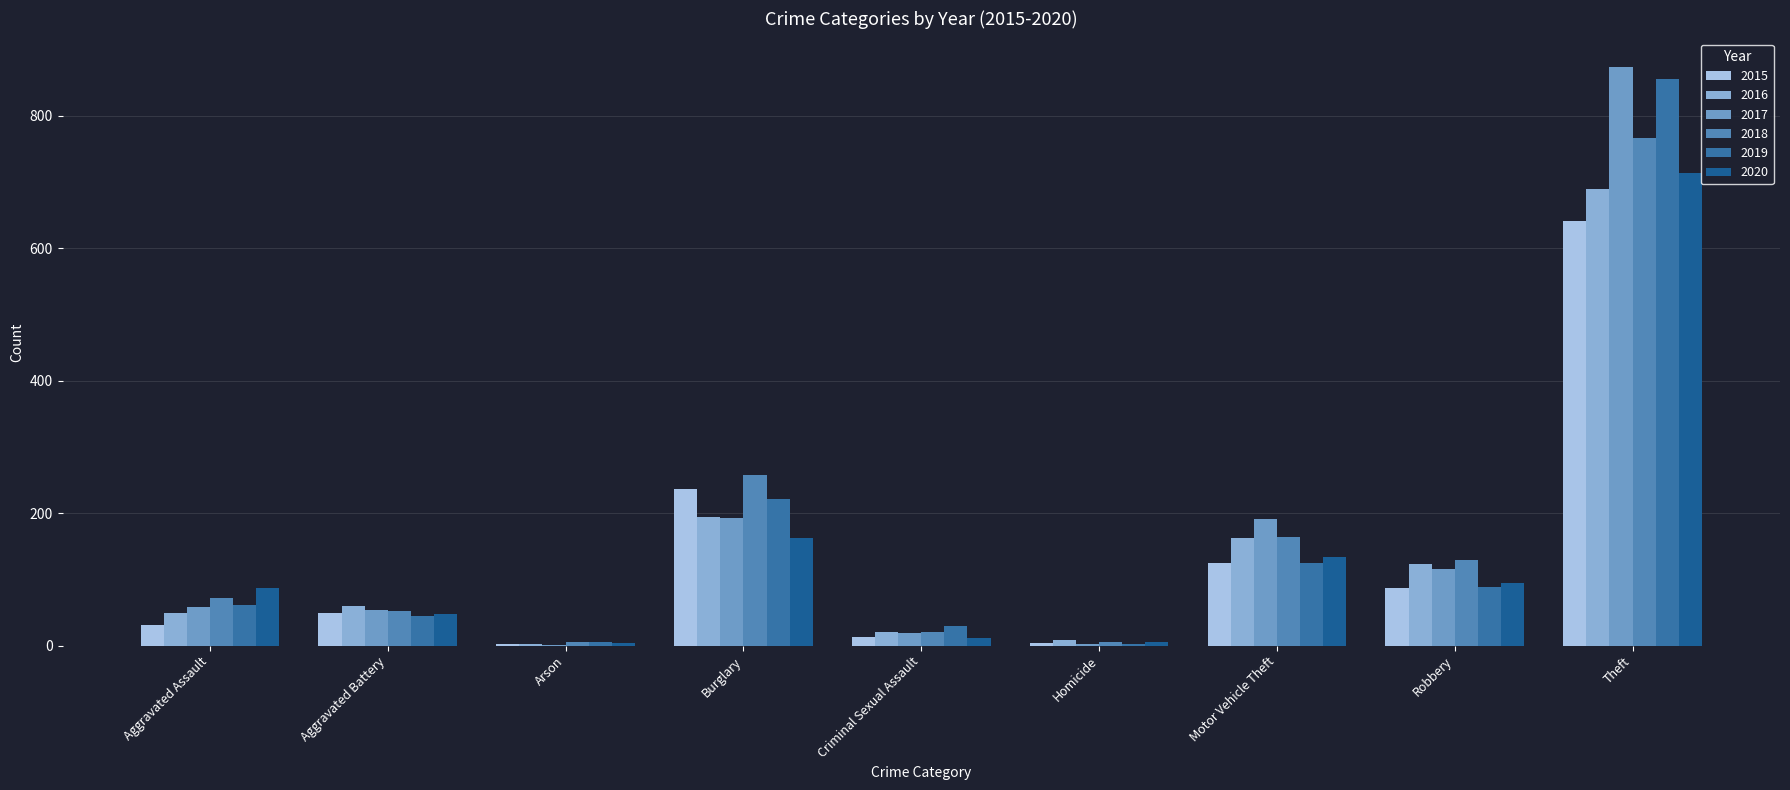

What is the sum of the 2016 values at Criminal Sexual Assault and Aggravated Assault?

70